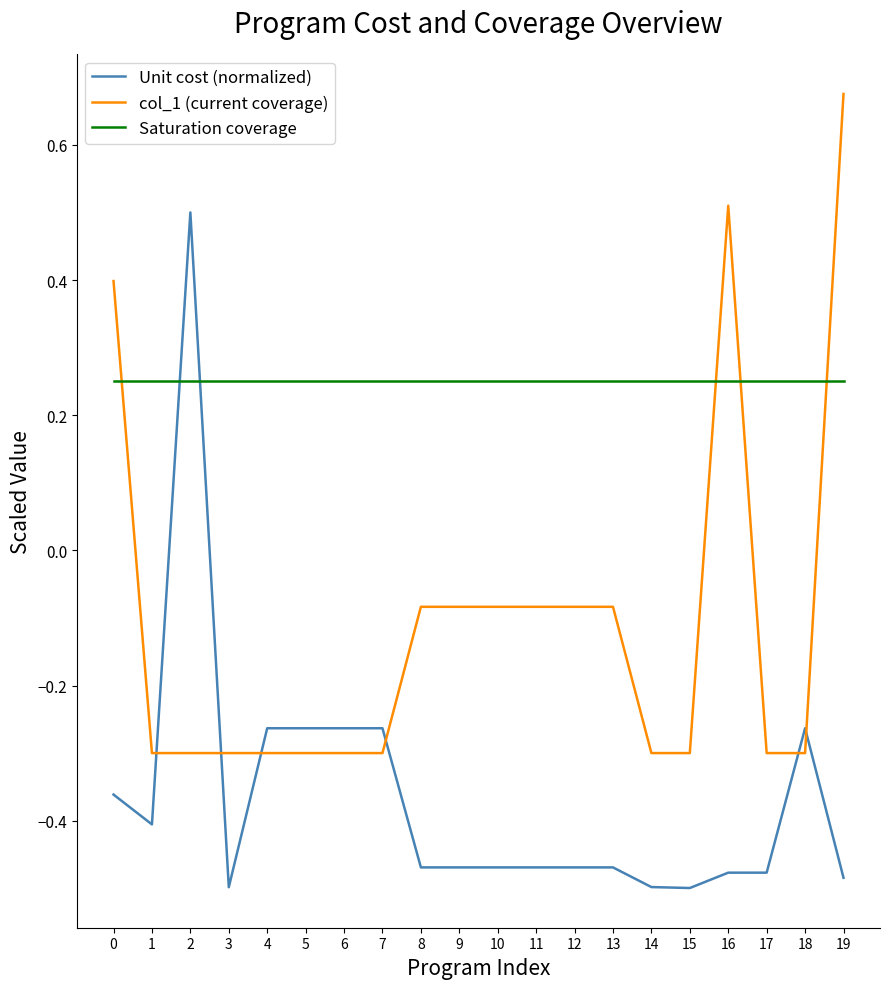

Which series has the widest spread of values?

Unit cost (normalized)